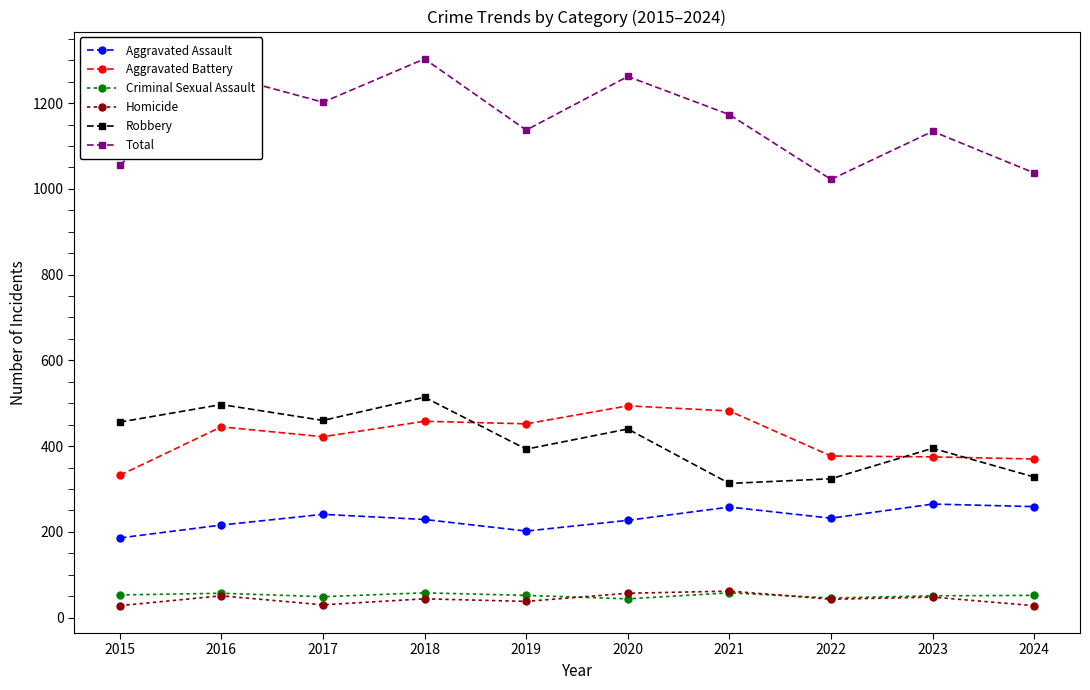

Is it true that Aggravated Assault equals 186 at 2015?

True